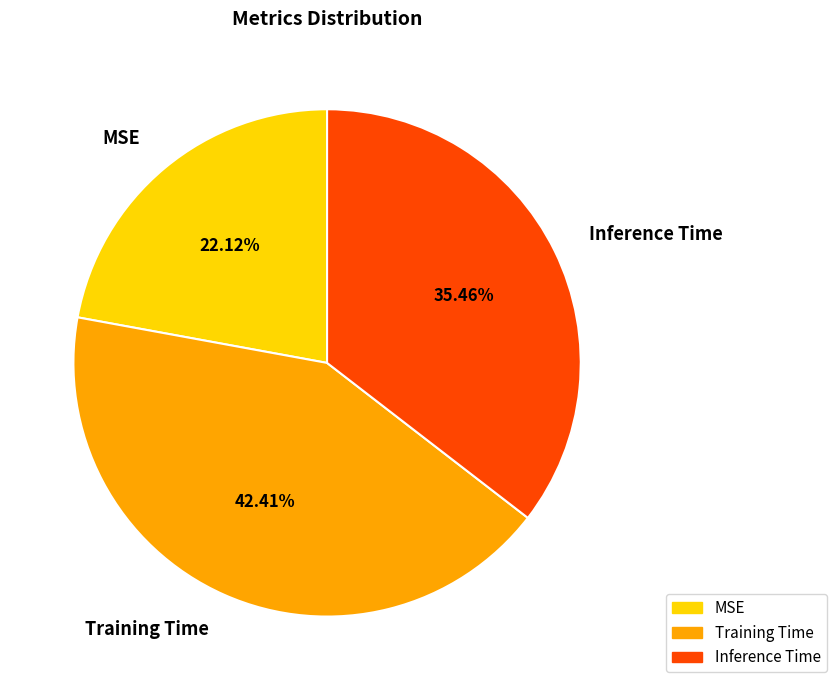

Is Training Time the majority of the pie?

No